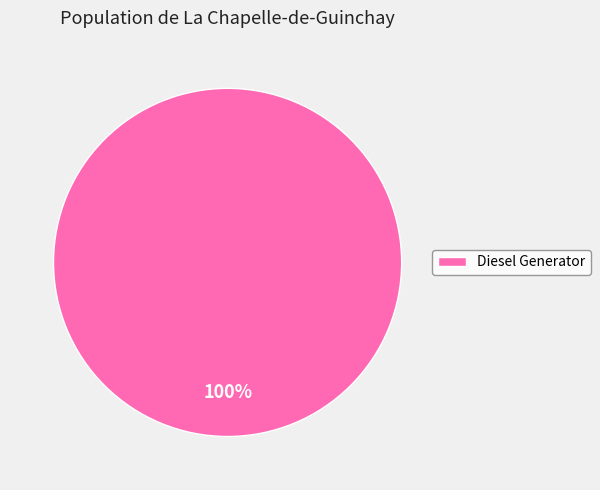

Rank the categories by value from highest to lowest.

Diesel Generator